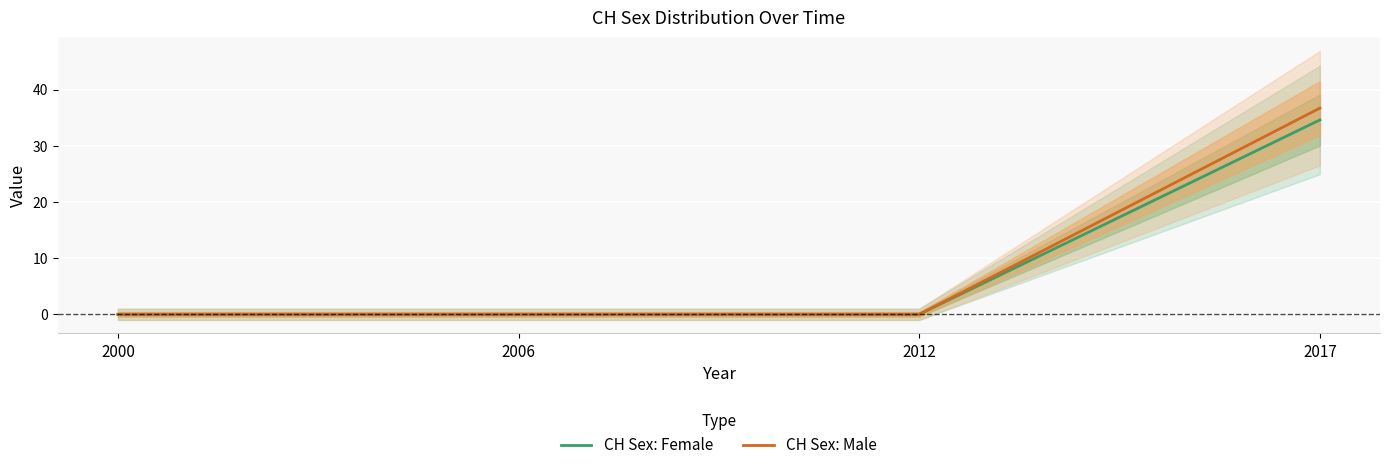

What is the spread (max minus min) of values at 2017?

2.1